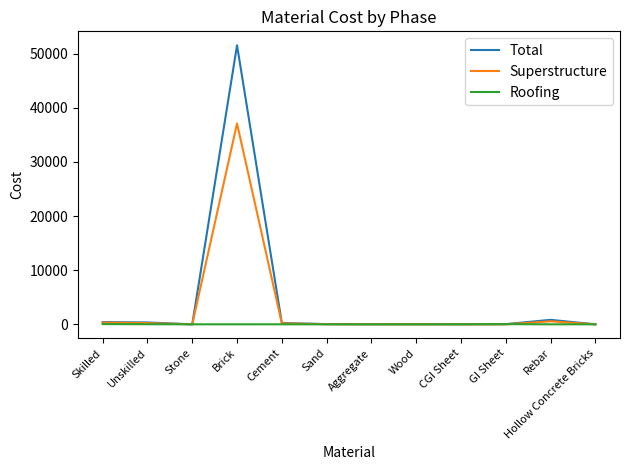

What is the total value across all series at Sand?

55.0